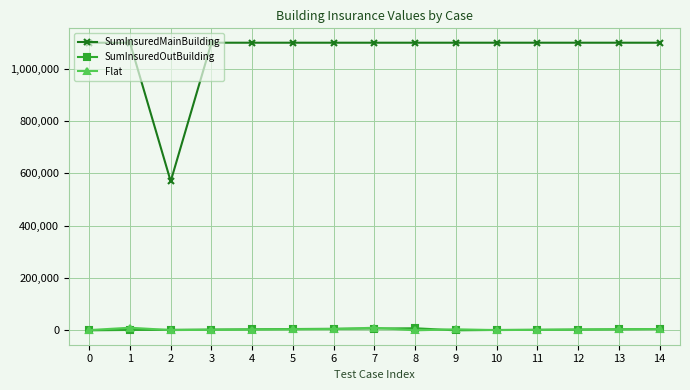

What is the sum of the Flat values at 7 and 4?

13000